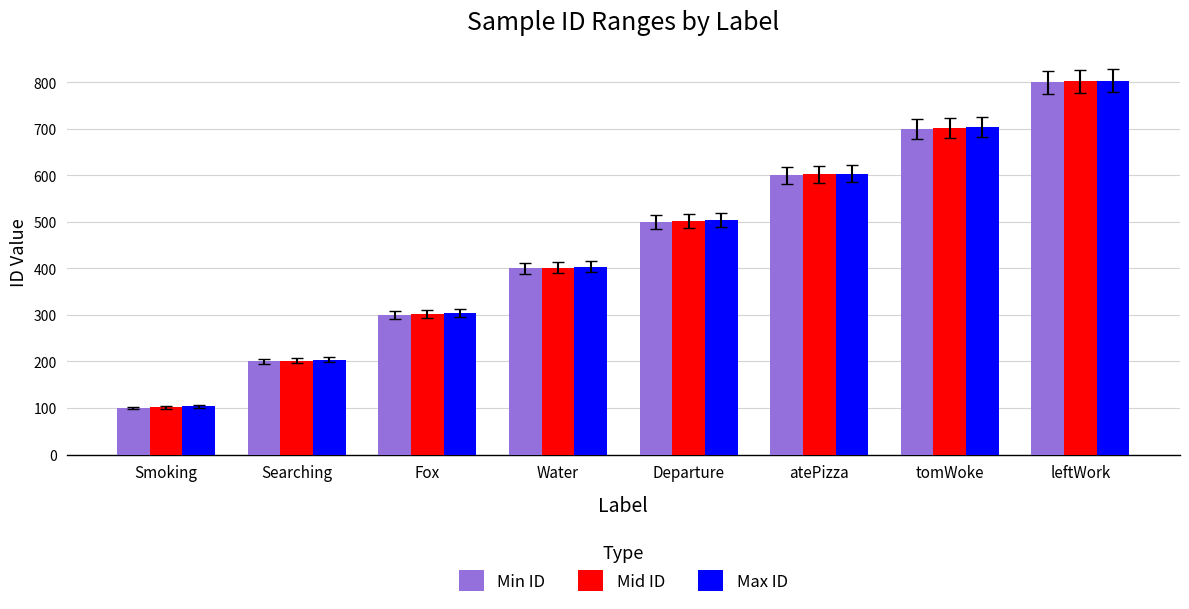

At which category is the sum across all series the highest?

leftWork